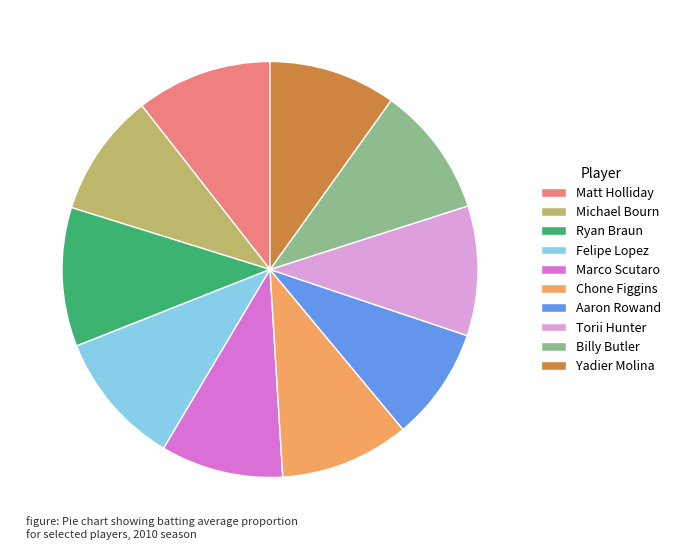

What is the smallest slice in the pie chart?

Aaron Rowand